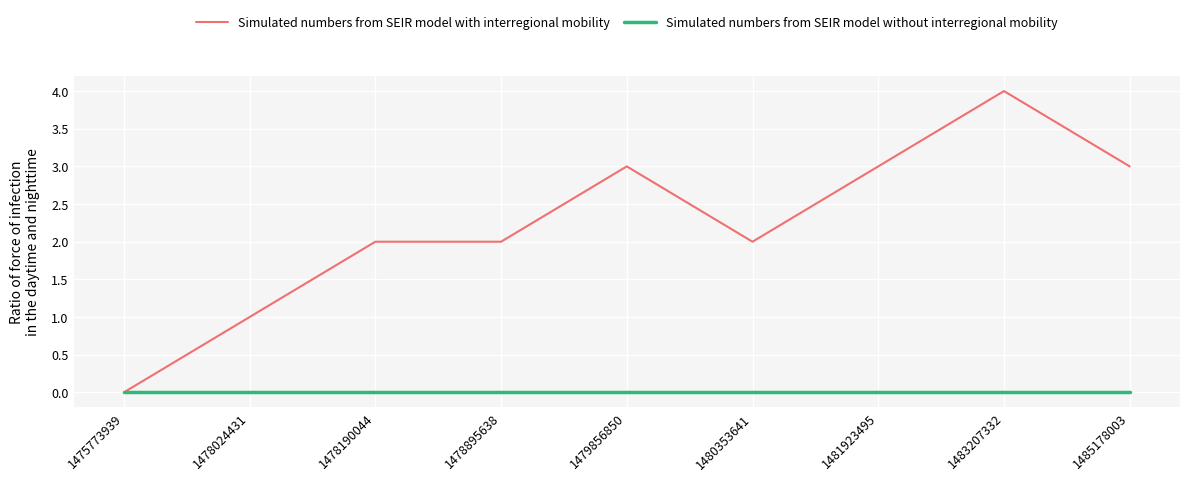

True or false: Simulated numbers from SEIR model without interregional mobility has a value of 0 at 1475773939.

True